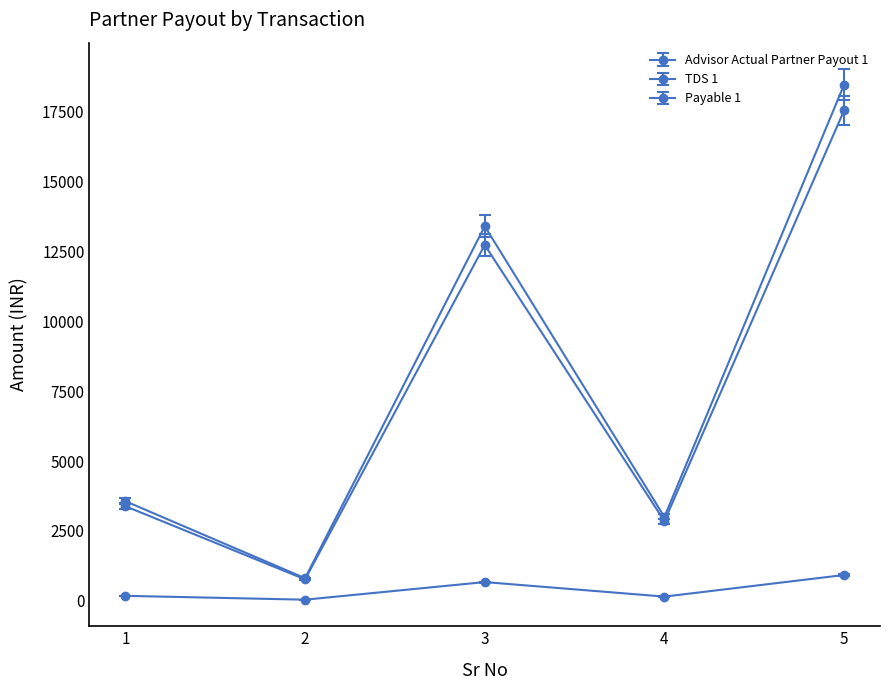

Is this an area chart (filled region under the line)?

No